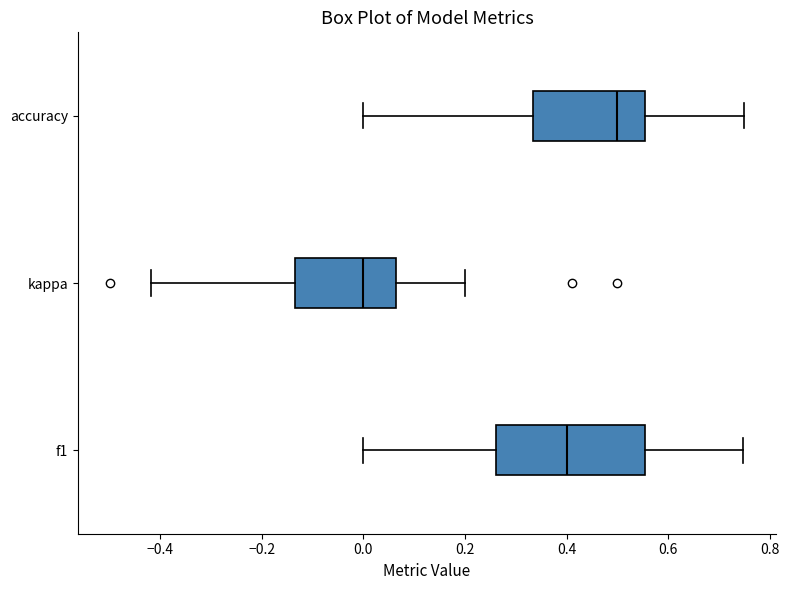

Where does the median line of the box for kappa sit on the x-axis? The values are not printed on the chart, so give them approximately, as read against the axis.

0.00